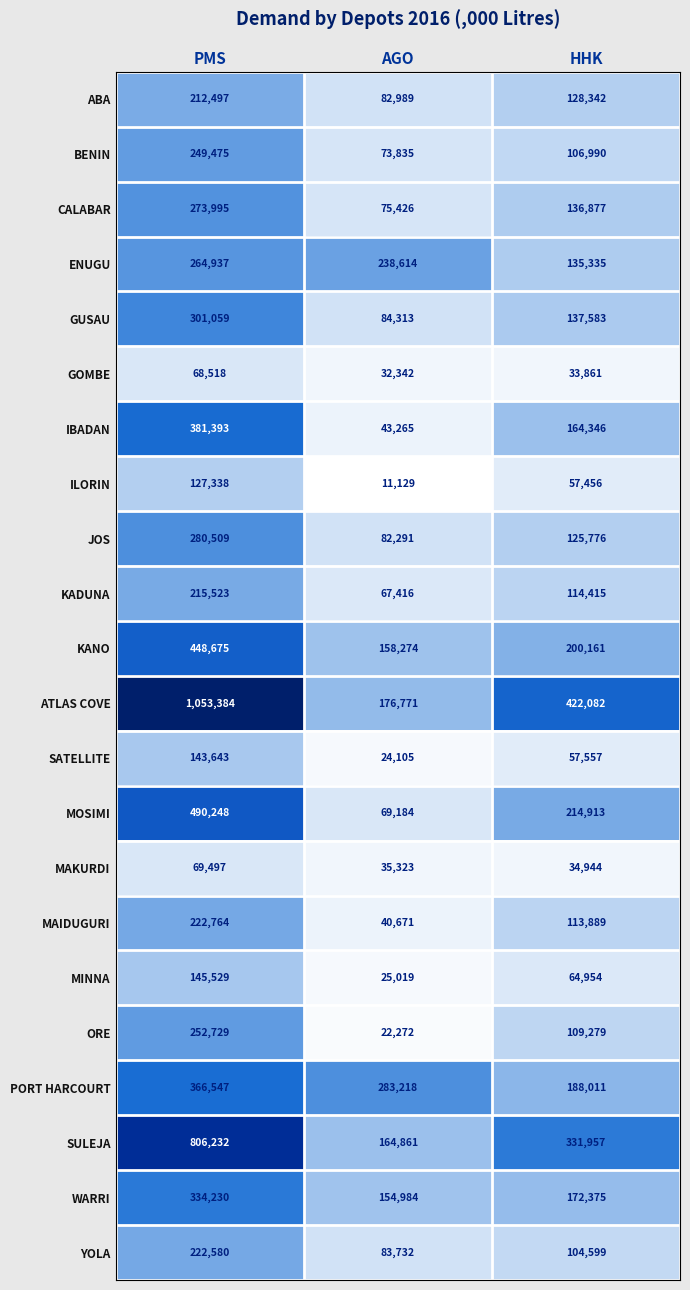

Between PMS and HHK, which series saw the biggest shift?

ATLAS COVE